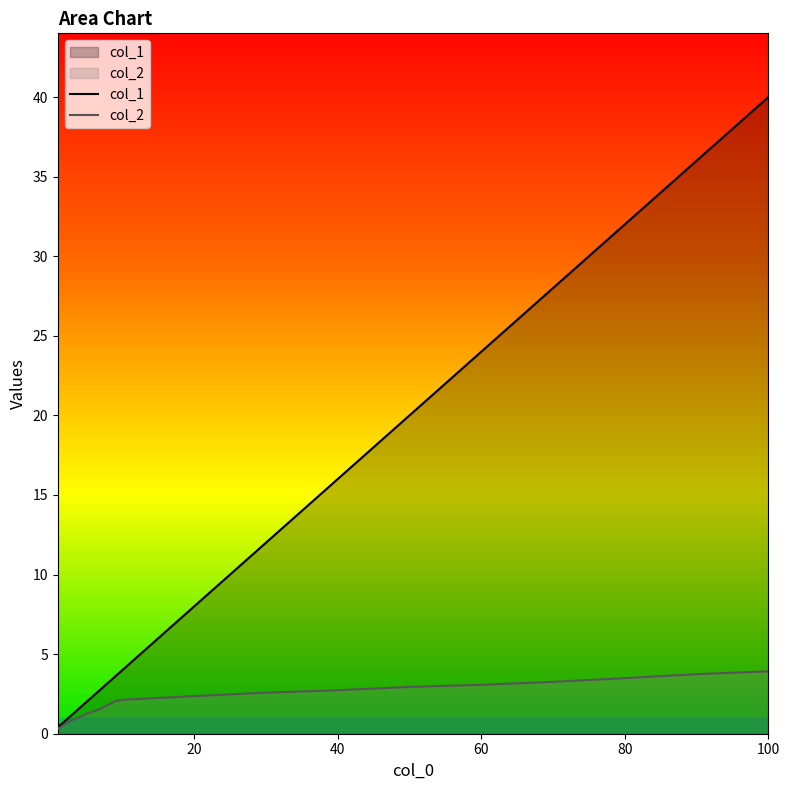

What is the value of the col_2 point at the 14th from the left?

2.9